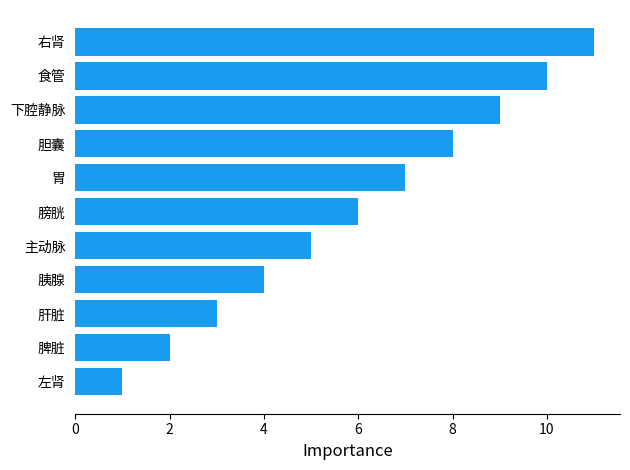

How many data points are less than 6?

5